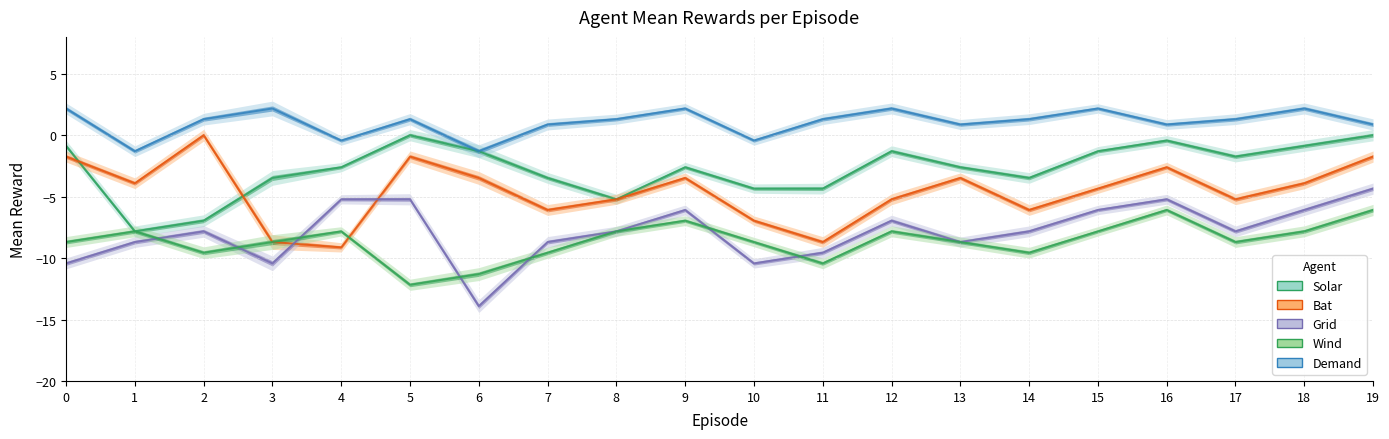

True or false: grid has a value of -13.9 at 6.

True